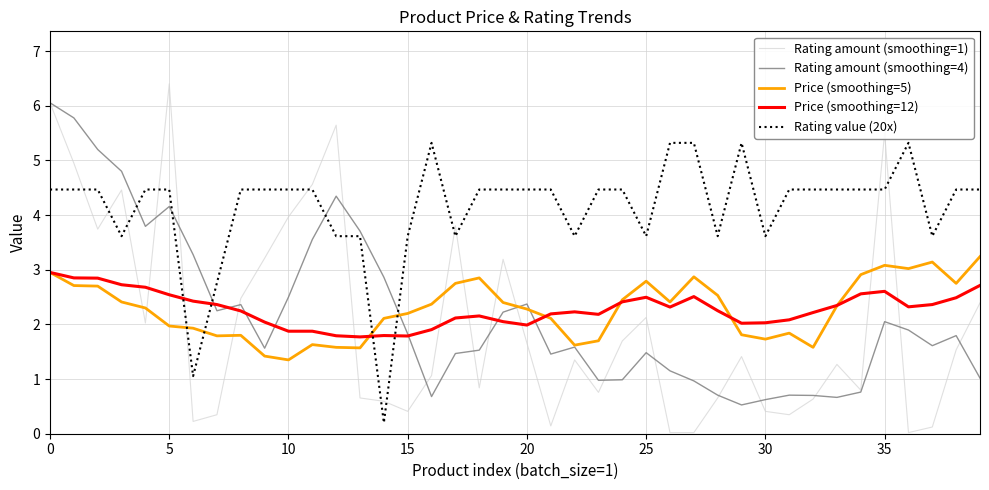

Which series has the widest spread of values?

Rating amount (smoothing=1)